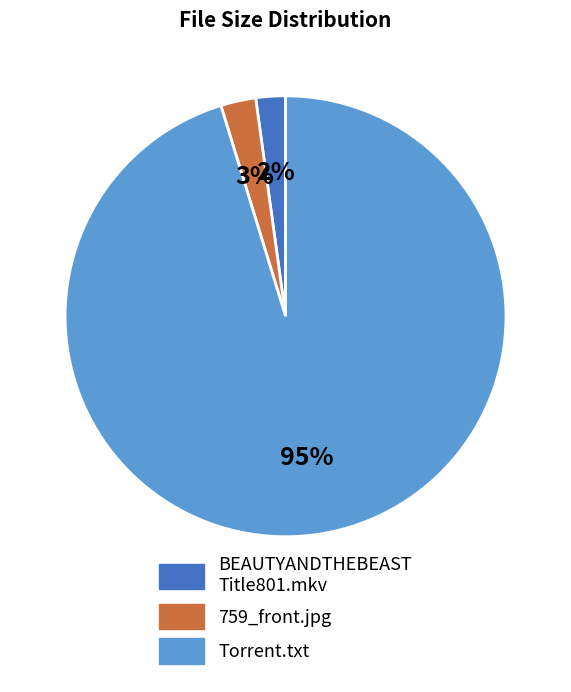

To the nearest percent, what is the difference between the largest and smallest slice percentages?

93%